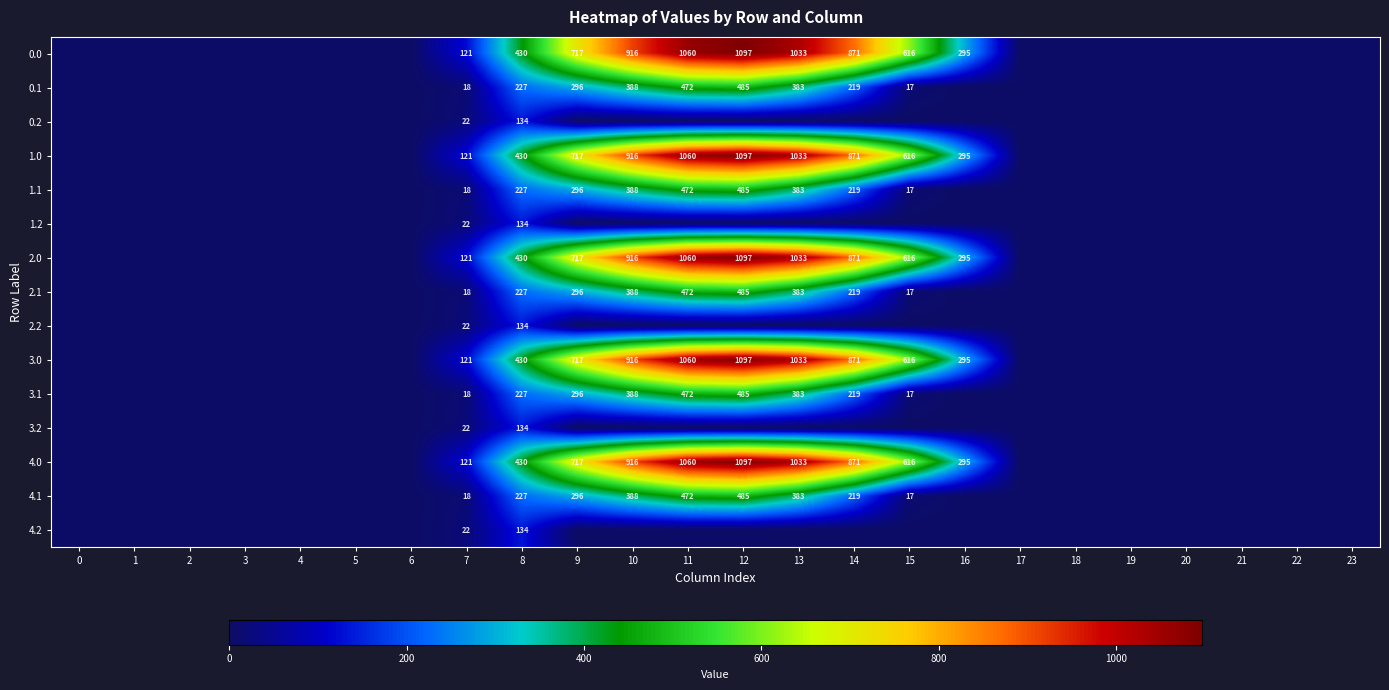

What is the difference between the 4.0 values at 12 and 7?

976